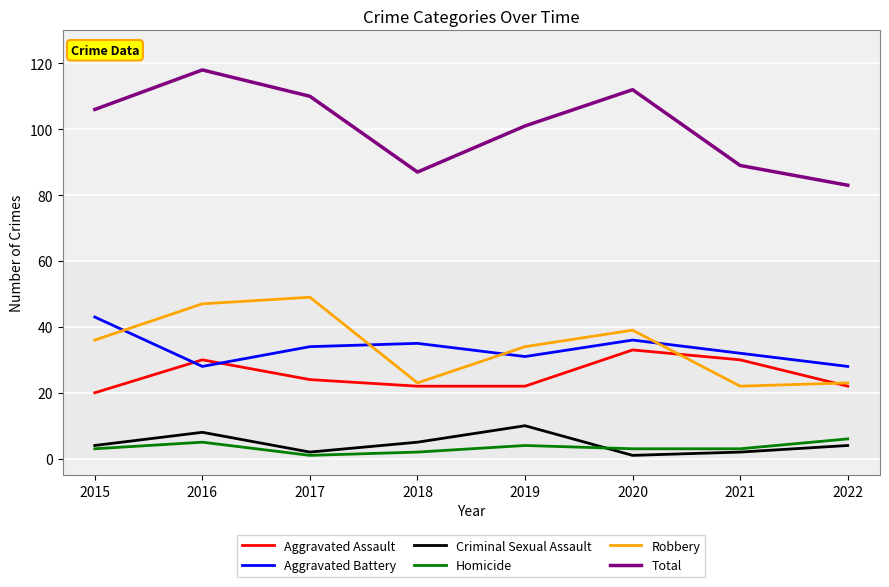

Reading left to right, what are all the values shown in this chart?

Aggravated Assault: 20	30	24	22	22	33	30	22
Aggravated Battery: 43	28	34	35	31	36	32	28
Criminal Sexual Assault: 4	8	2	5	10	1	2	4
Homicide: 3	5	1	2	4	3	3	6
Robbery: 36	47	49	23	34	39	22	23
Total: 106	118	110	87	101	112	89	83